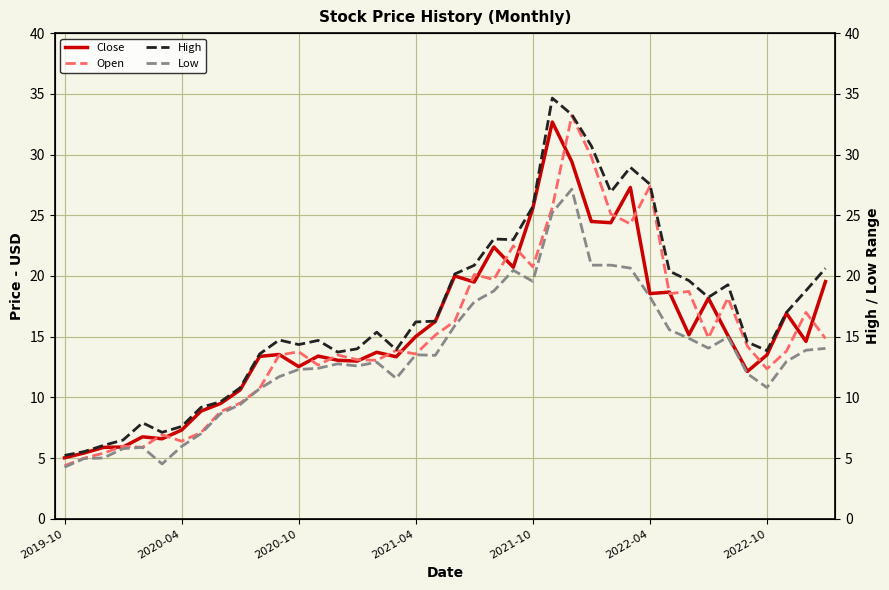

What is the lowest value of the Open series?

4.4